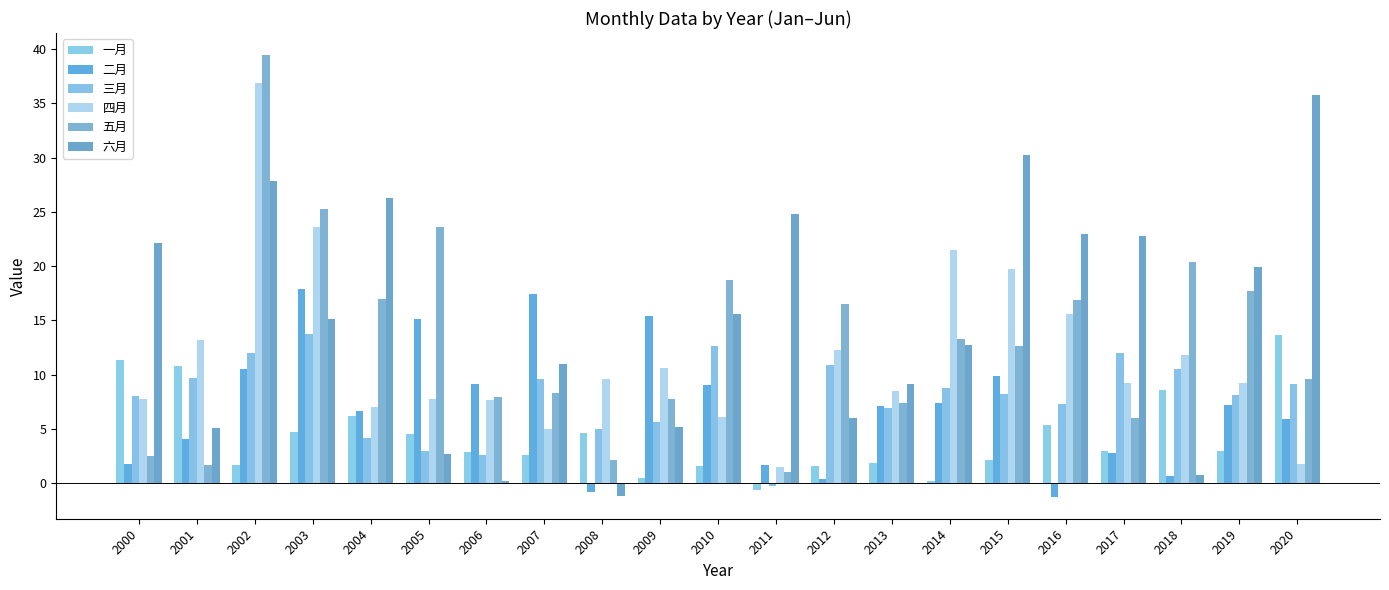

At 2016, list the series in order from largest to smallest.

六月, 五月, 四月, 三月, 一月, 二月